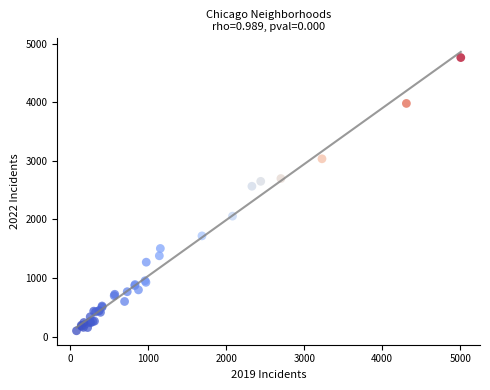

What Y value in the scatter plot is closest to 2431?

2566